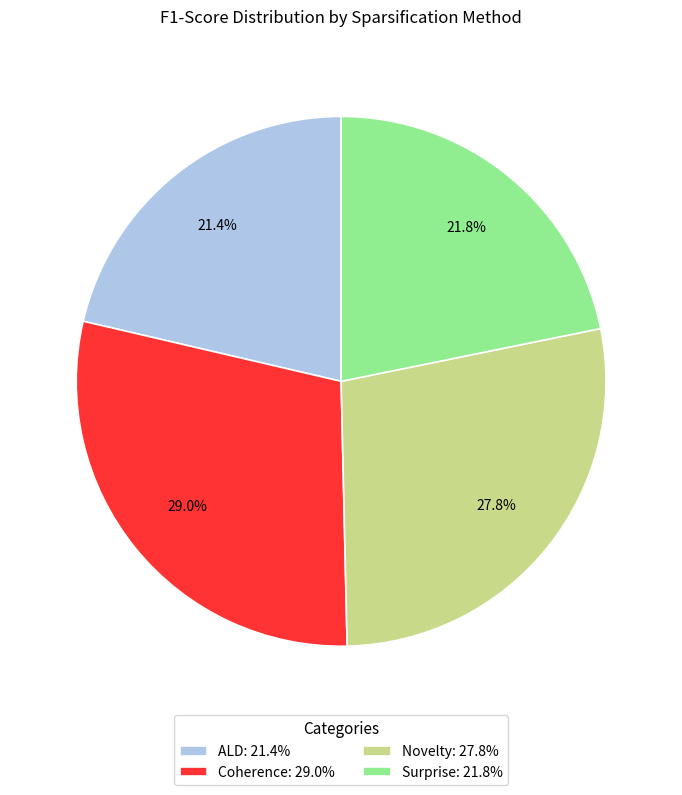

Does any single category account for the majority?

No